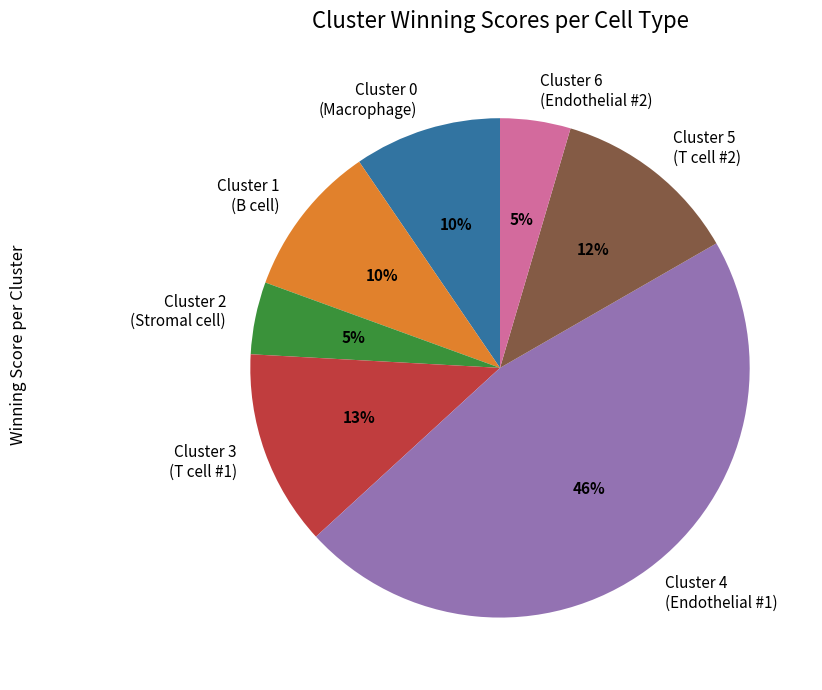

Combined, do Cluster 6 (Endothelial #2) and Cluster 3 (T cell #1) account for over 50%?

No